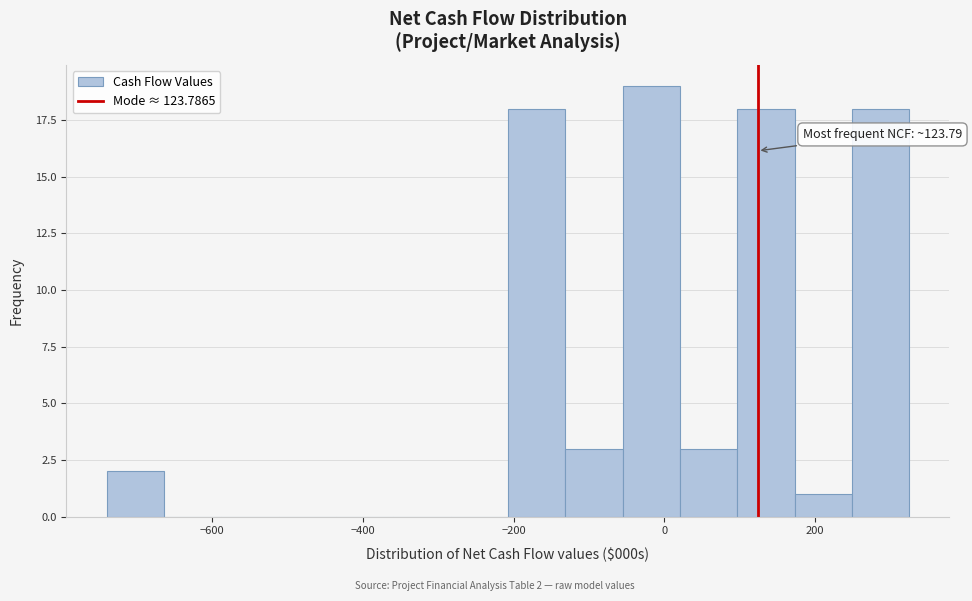

Around what value on the x-axis is the tallest bar? Give the approximate position of its centre, as read against the axis.

-20